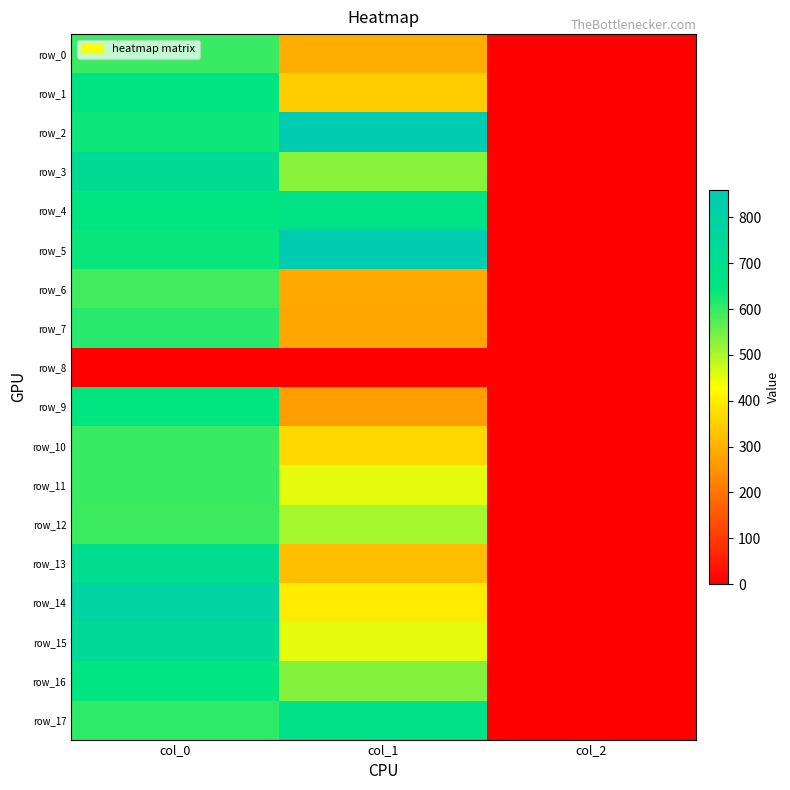

Which category has the lowest value in the row_6 series?

col_2